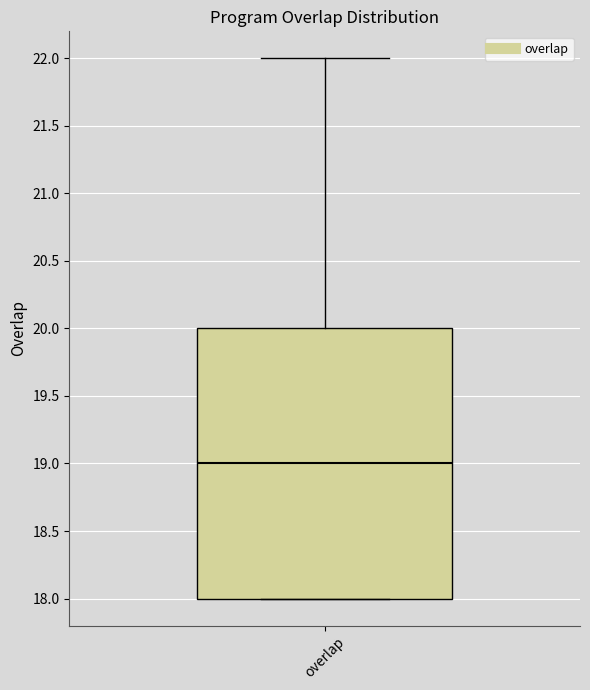

Transcribe this box plot: give where the median line is, the range the box spans, and where the two whiskers end, as read against the y-axis. The values are not printed on the chart, so give them approximately, as read against the axis.

median 19, box 18 to 20, whiskers 18 to 22